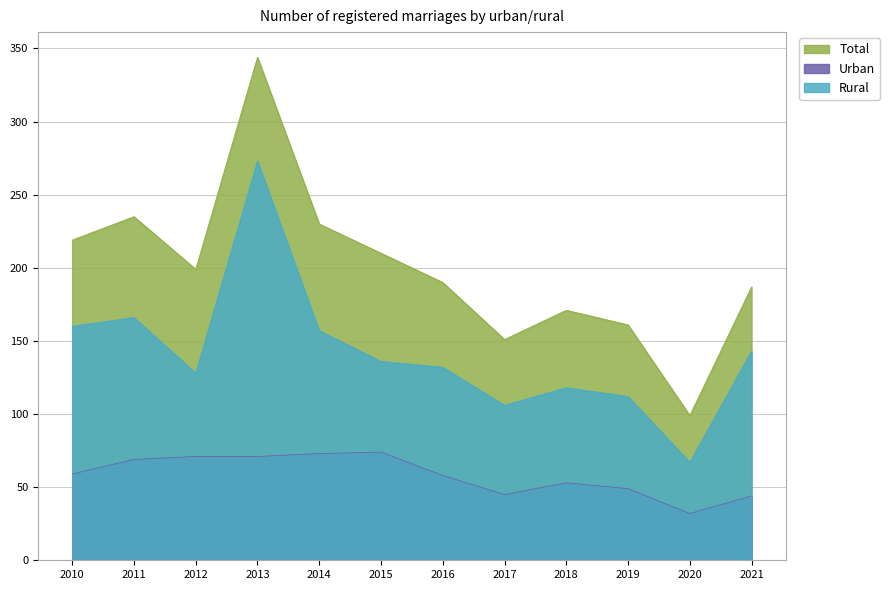

What is the difference between the highest and lowest values at 2014?

157